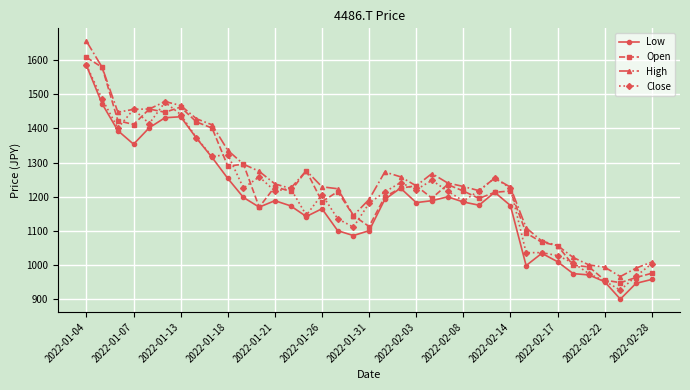

Which series has the widest spread of values?

High